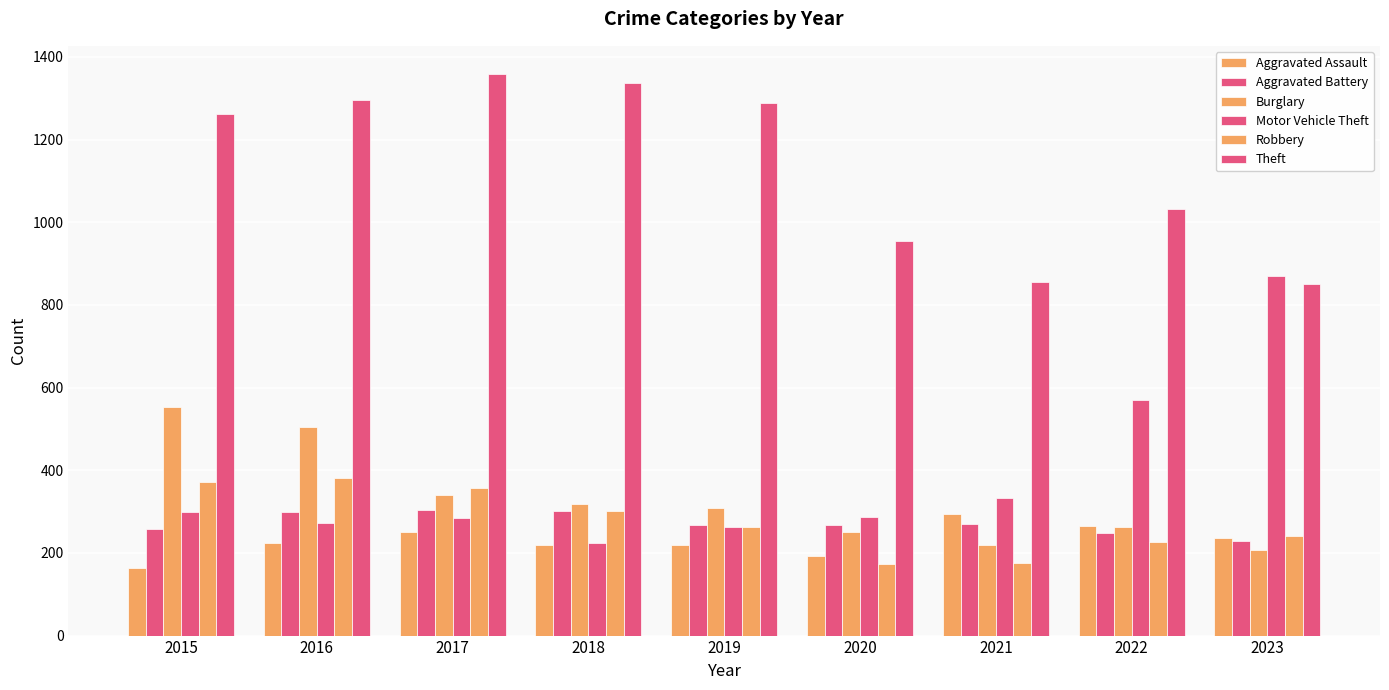

At 2017, list the series in order from largest to smallest.

Theft, Robbery, Burglary, Aggravated Battery, Motor Vehicle Theft, Aggravated Assault